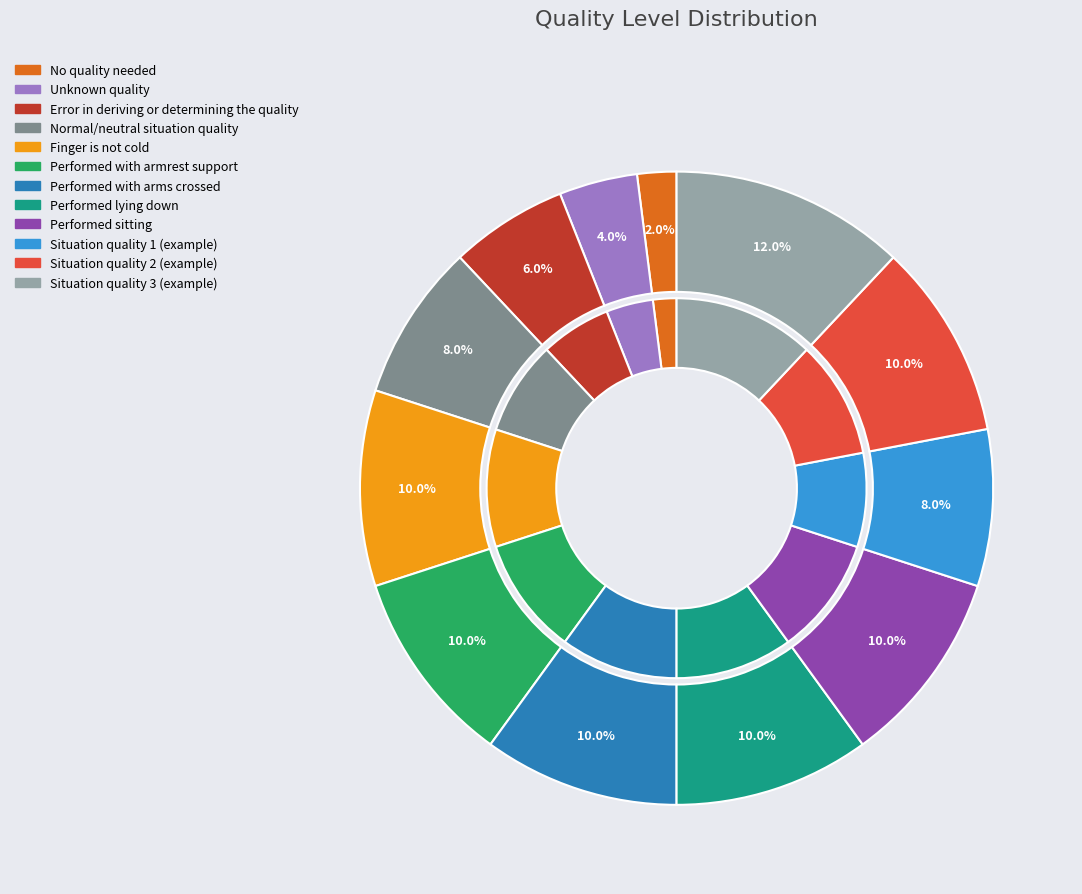

Is it true that Situation quality 3 (example) is 7% of the pie?

False